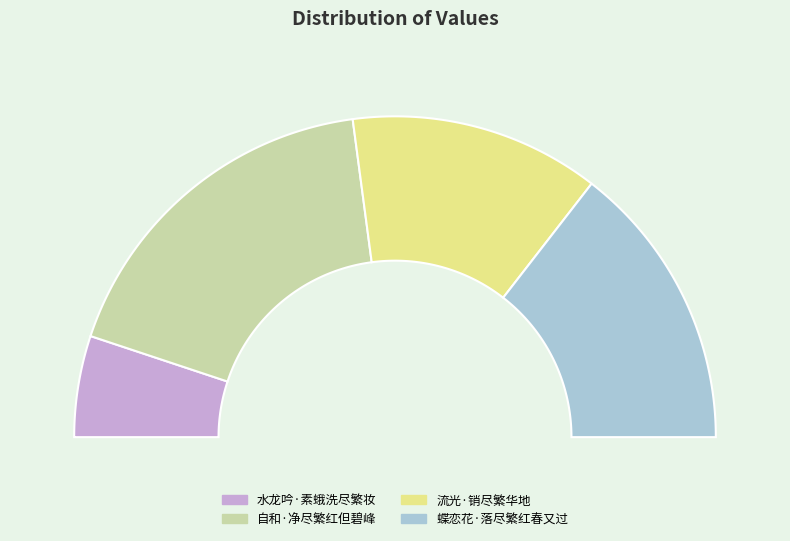

What is the change in value from 自和·净尽繁红但碧峰 to 蝶恋花·落尽繁红春又过?

-65429